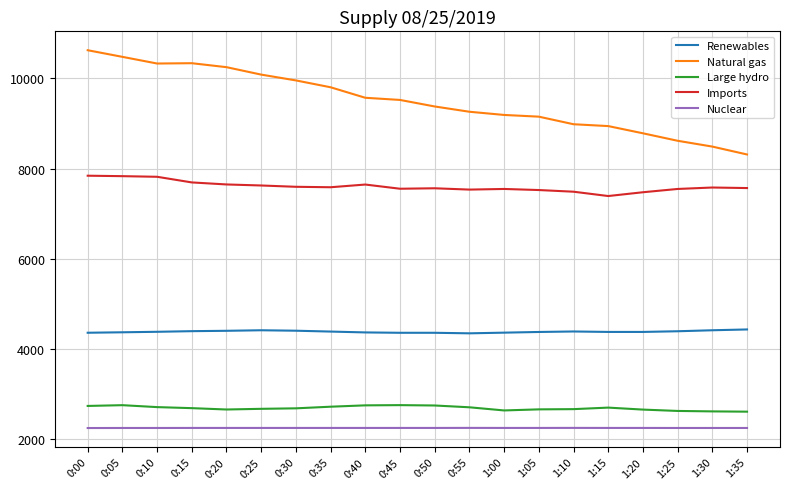

What is the highest value of the Nuclear series?

2248